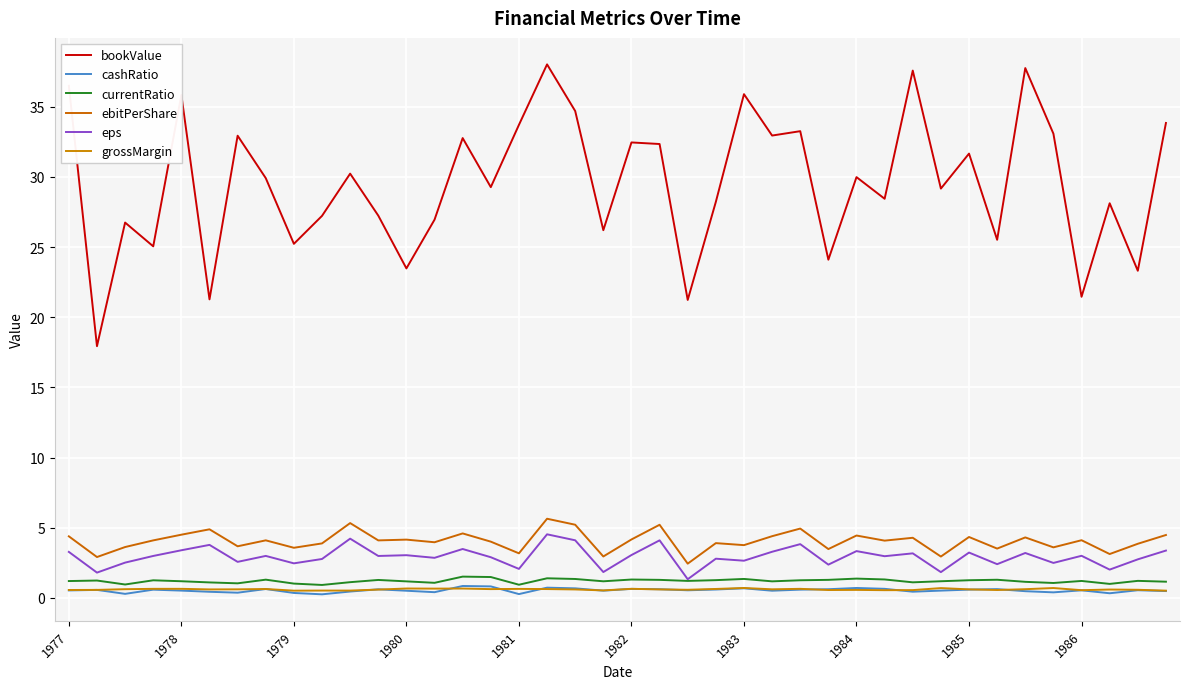

Is this an area chart (filled region under the line)?

No